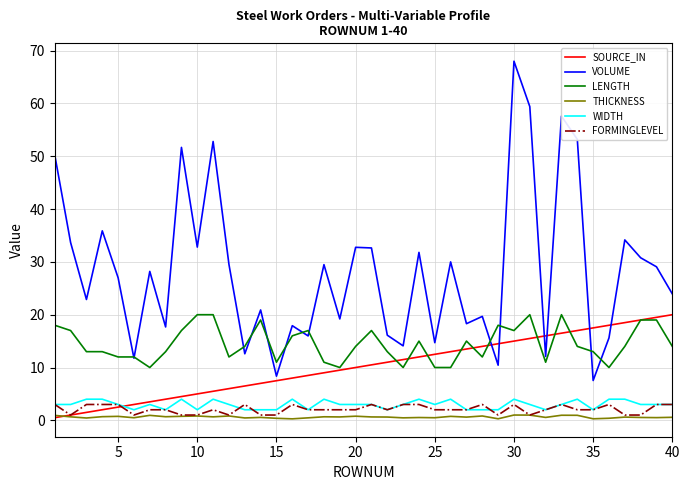

What are all the series names shown in the legend?

SOURCE_IN, VOLUME, LENGTH, THICKNESS, WIDTH, FORMINGLEVEL